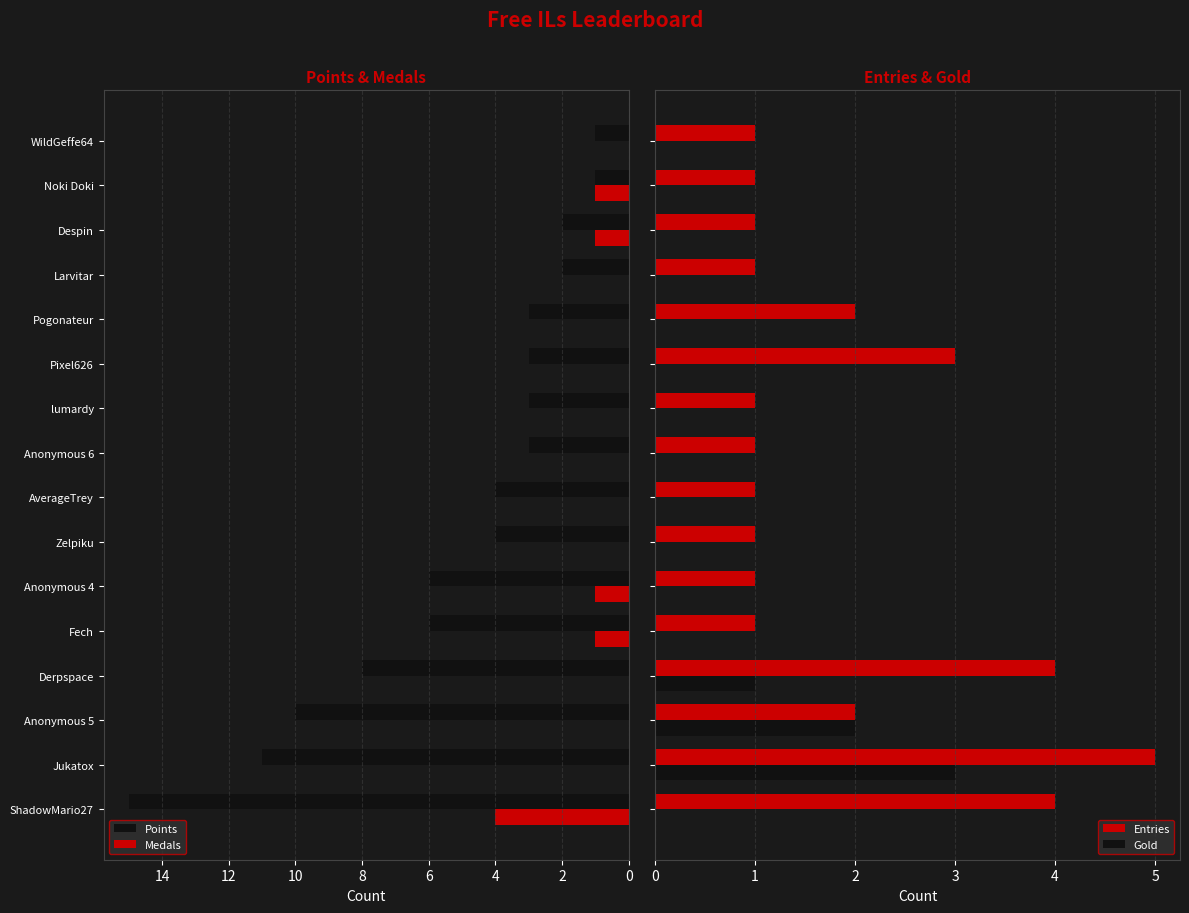

The value of Medals at 14 is 0. True or false?

True